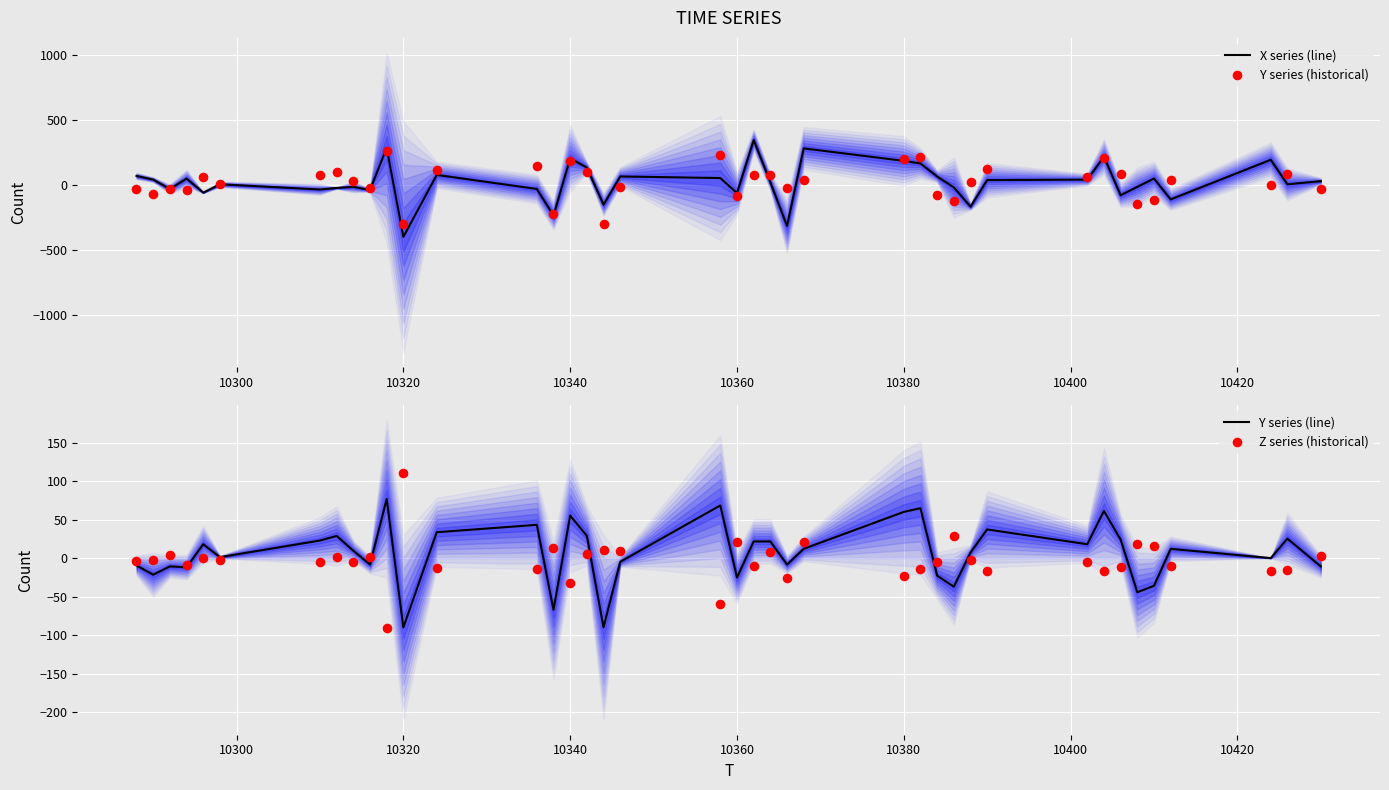

Which series has the largest total across all categories?

Y series (historical)